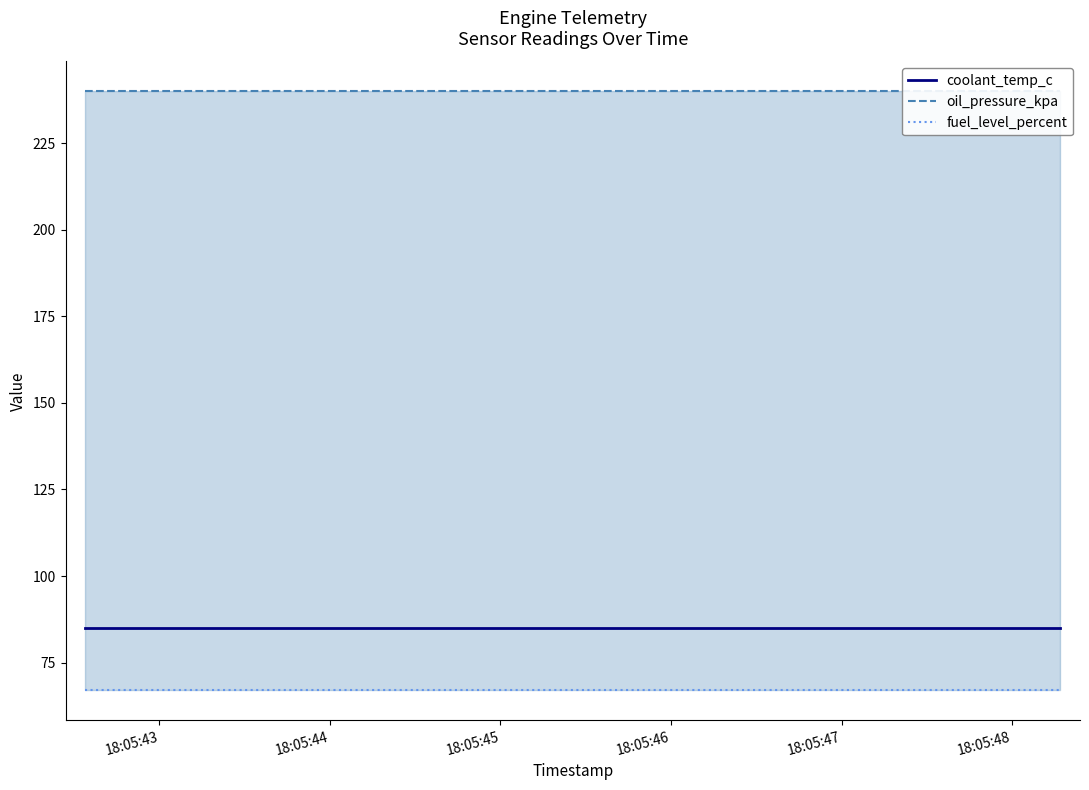

How many distinct data groups are displayed?

3